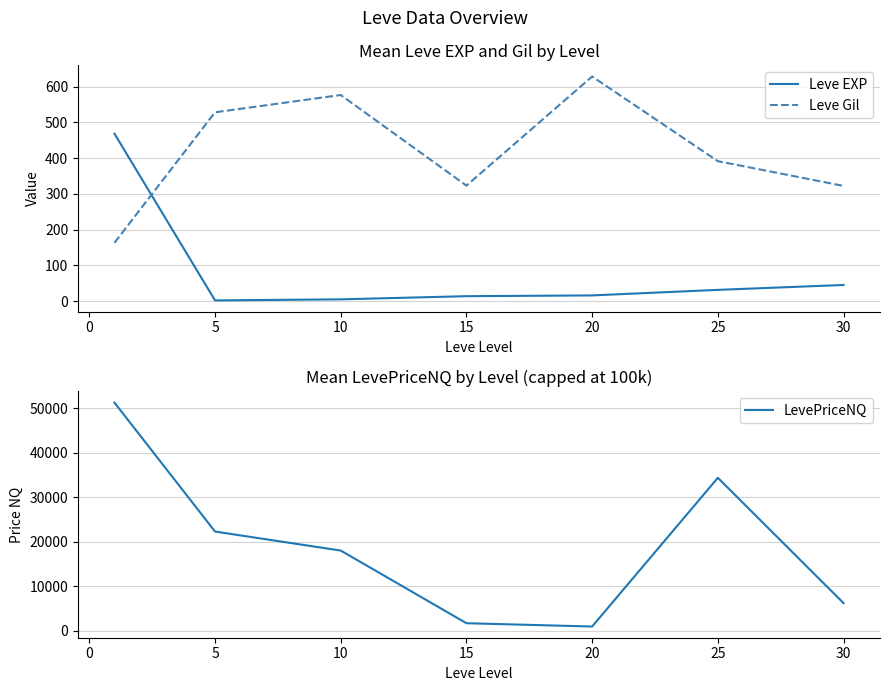

What is the sum of all Leve EXP values?

584.0